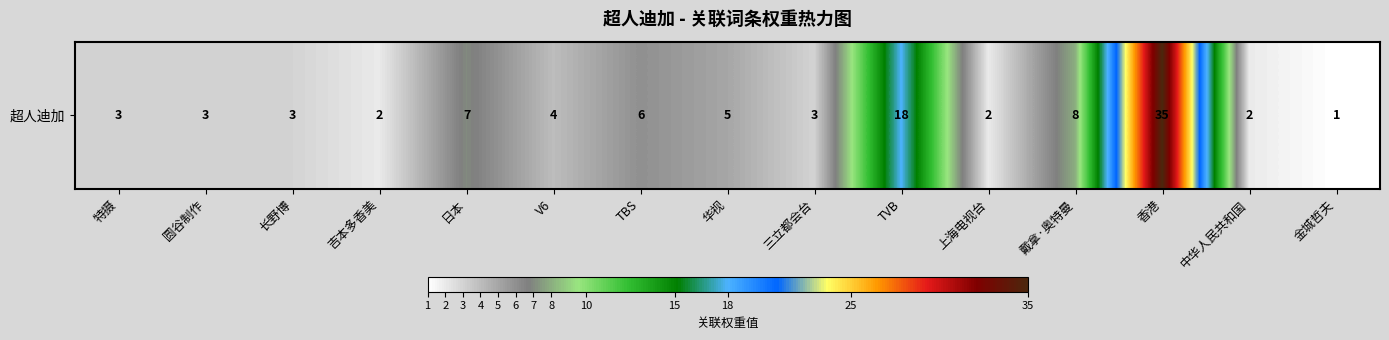

Is it true that the value at TVB is 18?

True